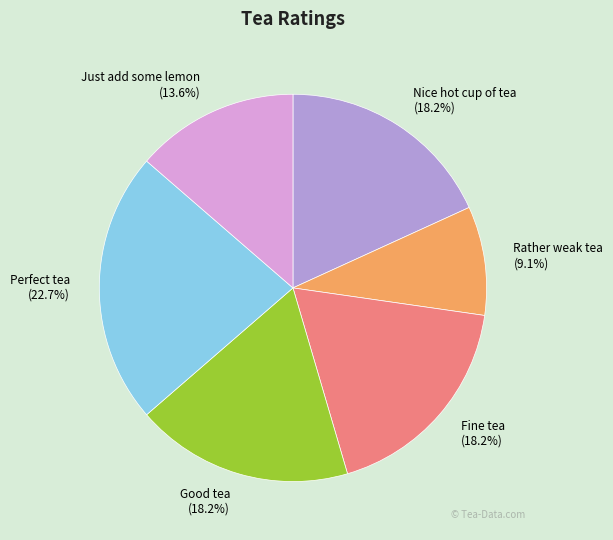

What percentage do Perfect tea and Rather weak tea together represent?

31.8%